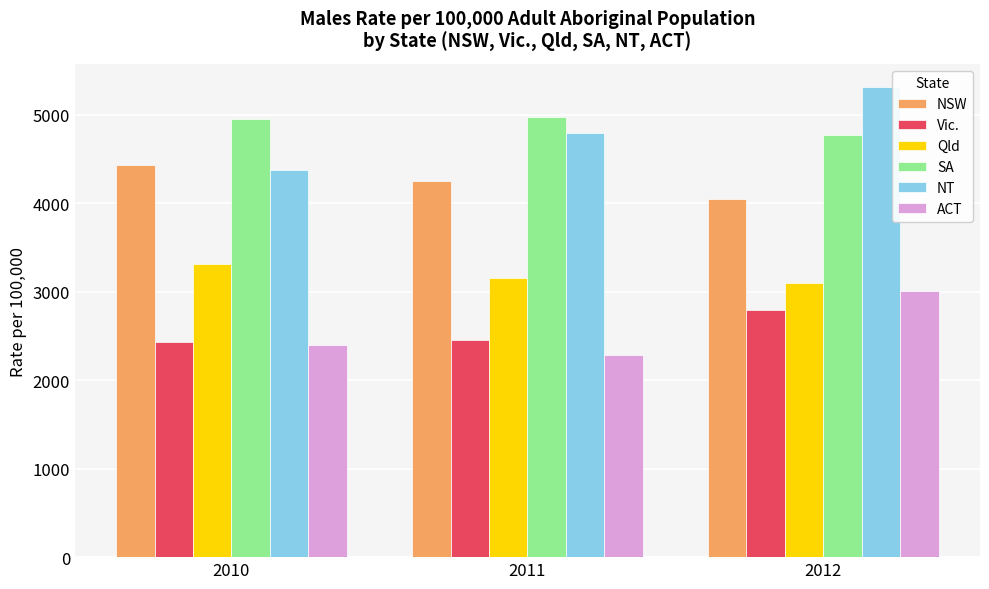

The value of ACT at 2011 is 1456.2. True or false?

False